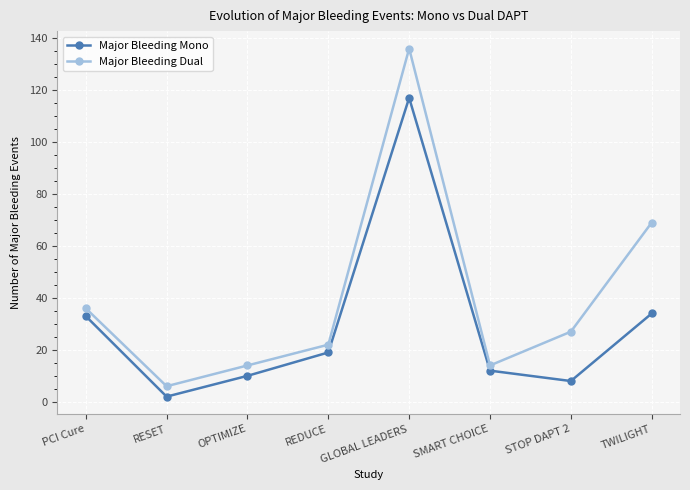

What is the minimum value for Major Bleeding Mono?

2